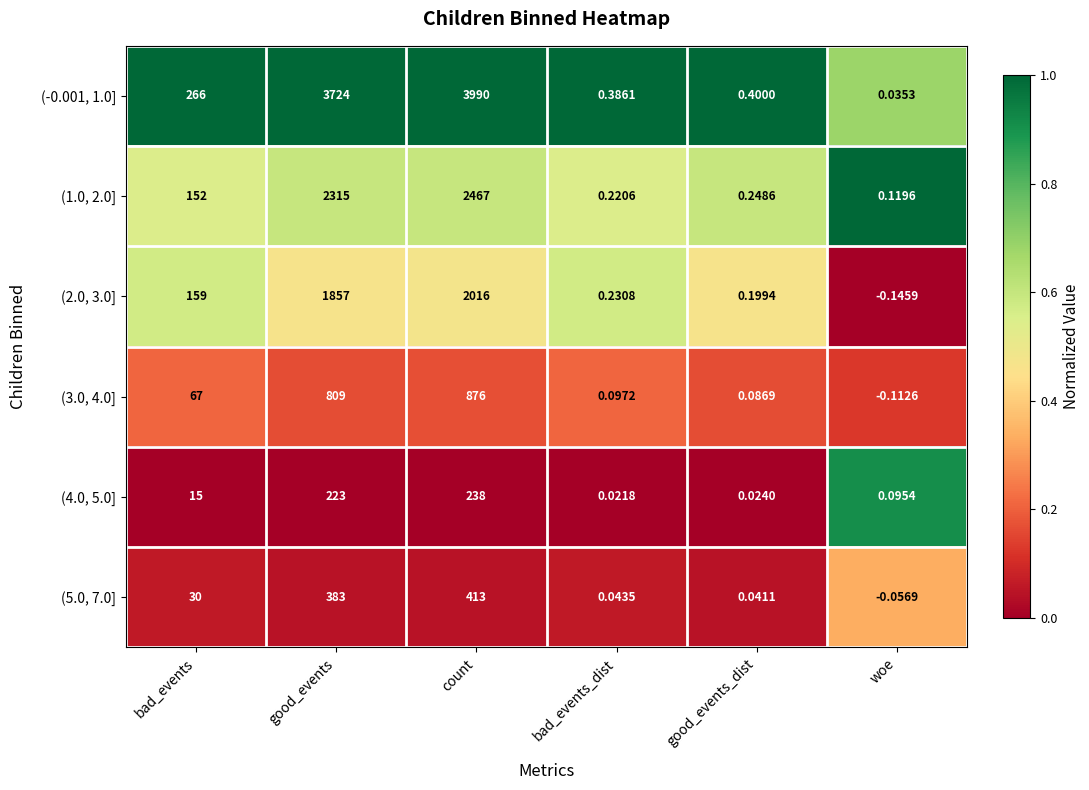

At which category does the chart reach its minimum across all series?

woe